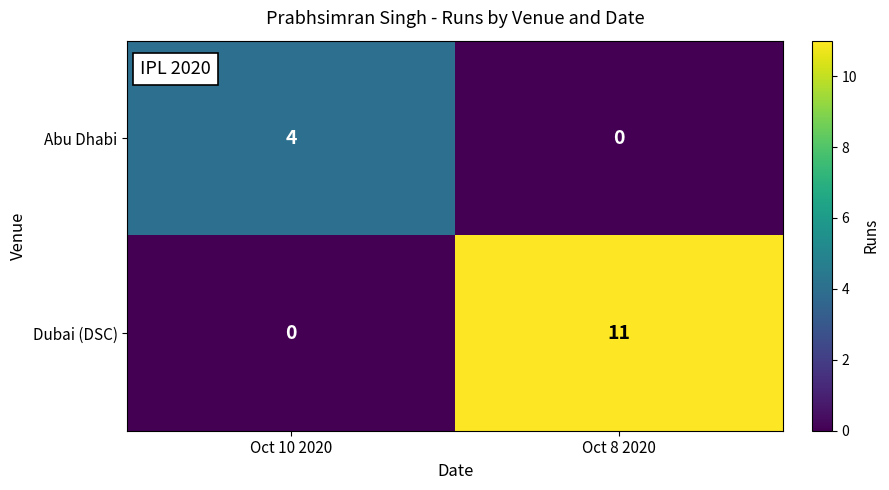

How many categories are shown in the chart?

2